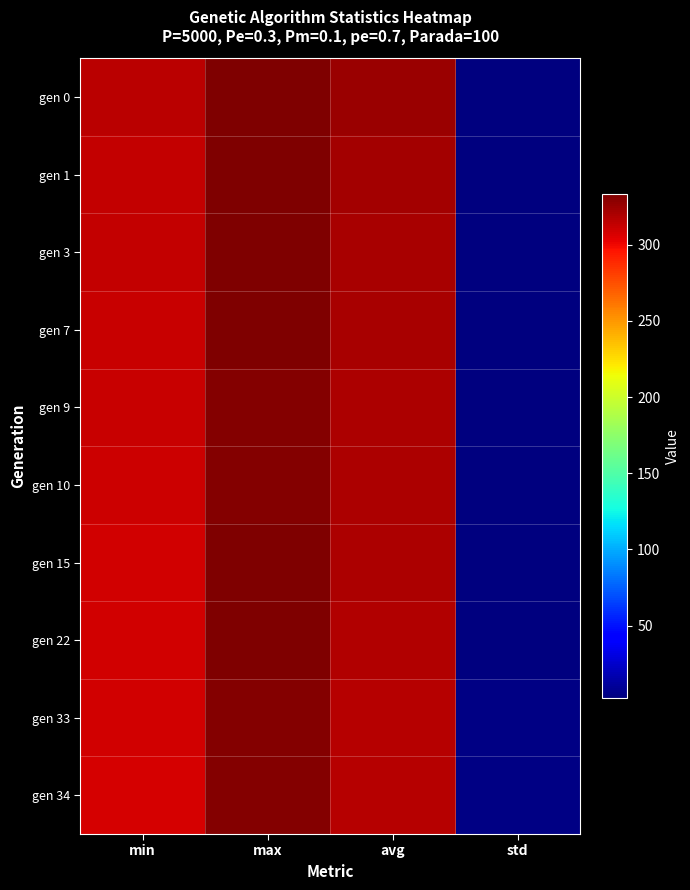

Which series has the largest range (max minus min)?

gen 0